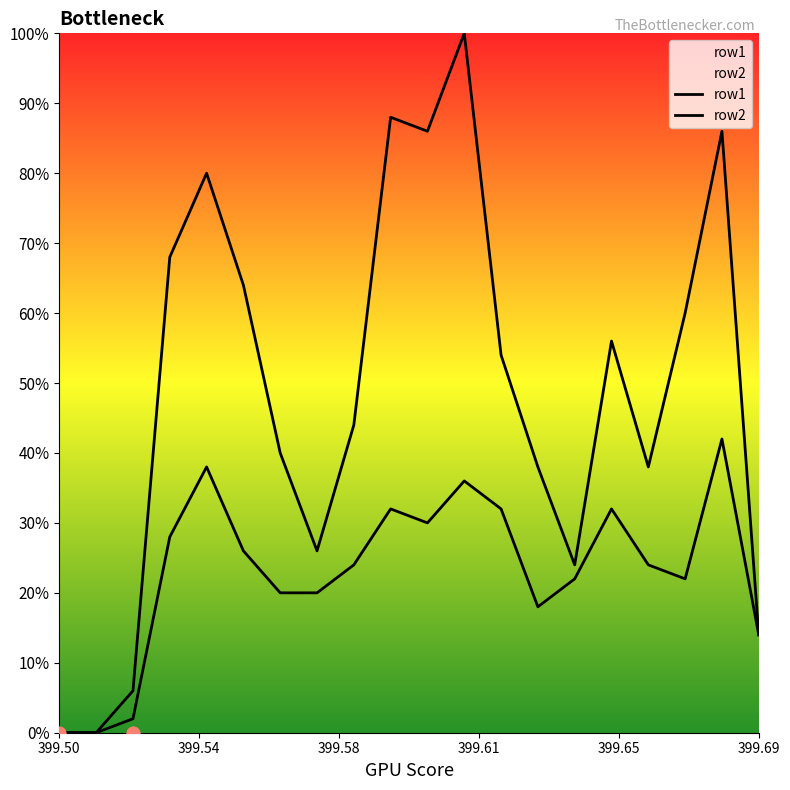

What are all the series names shown in the legend?

row1, row2